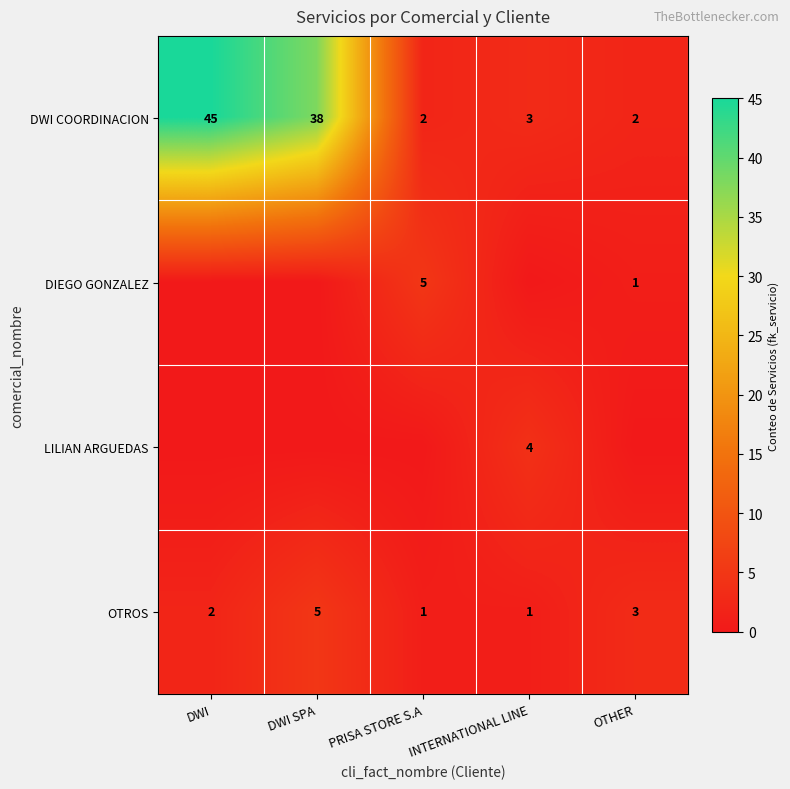

What is the sum of all DWI COORDINACION values?

90